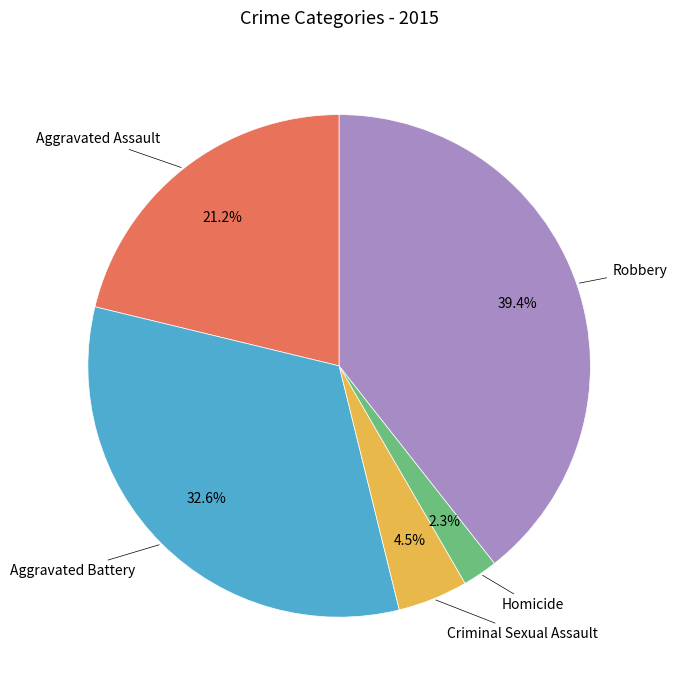

Count the number of slices in the pie.

5